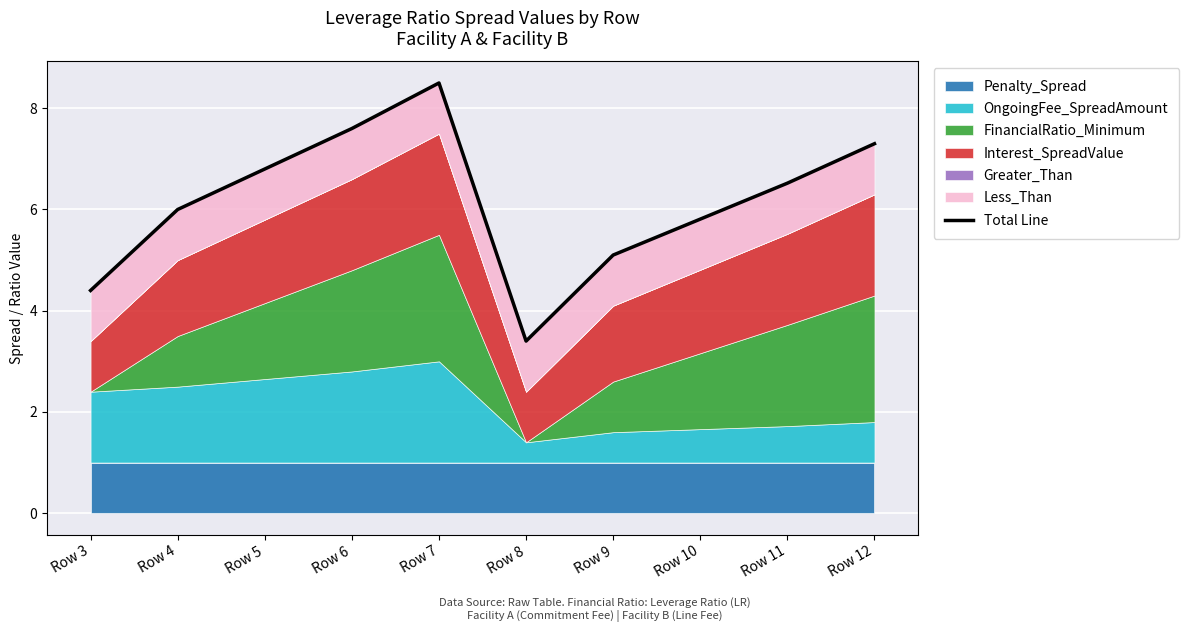

What is the average value?

6.1